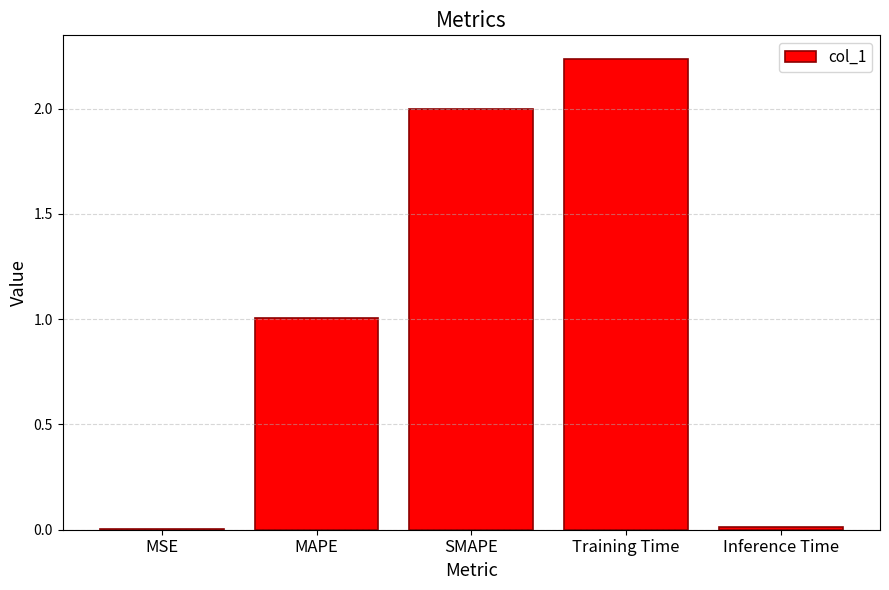

Which has a higher value, SMAPE or Training Time?

Training Time